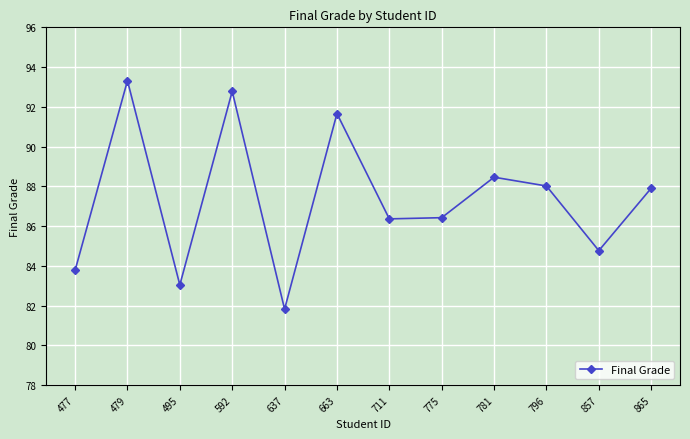

What is the value of the 11th point from the left?

84.8